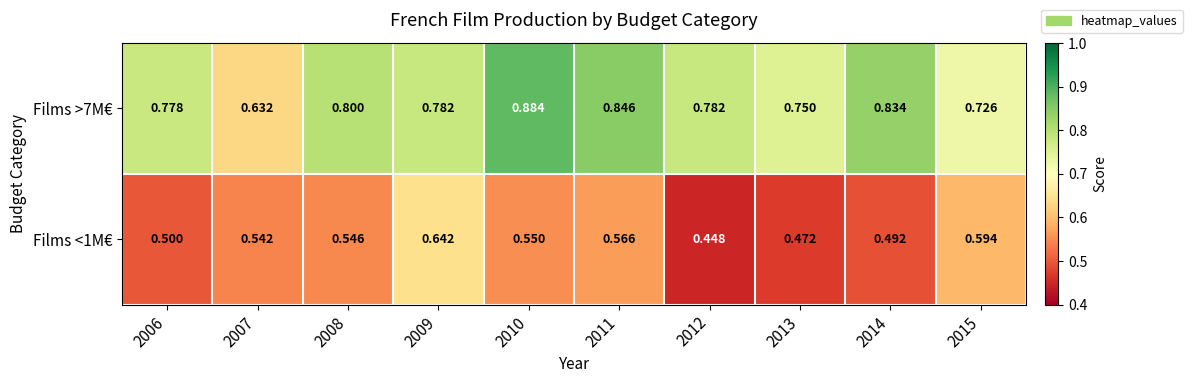

Is the value of Films >7M€ at 2010 greater than the value of Films <1M€ at 2009?

Yes